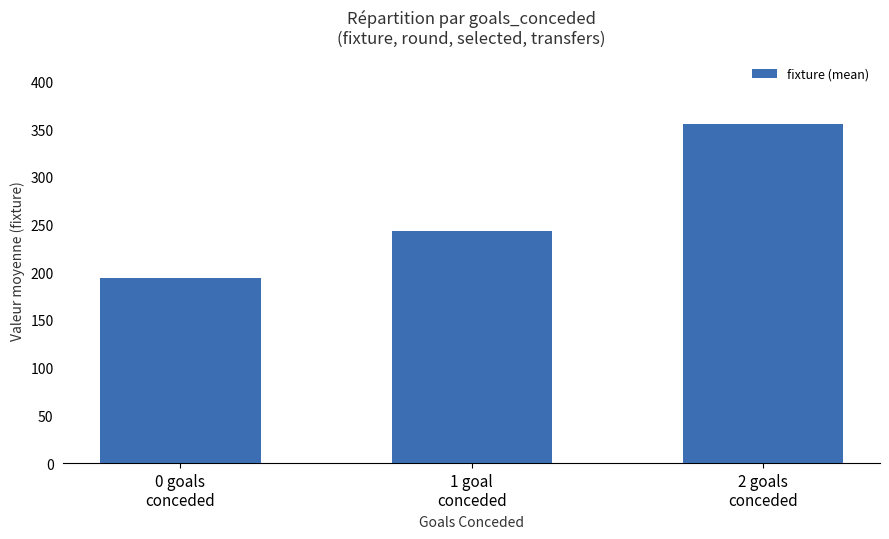

The value at 2 goals
conceded is 566.8. True or false?

False